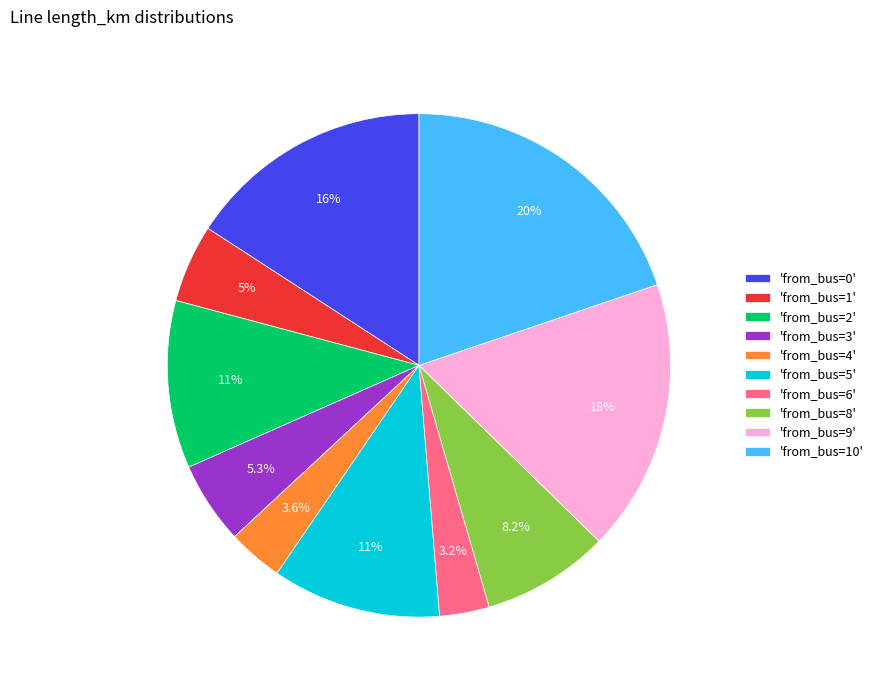

Which has a higher value, 'from_bus=5' or 'from_bus=0'?

'from_bus=0'